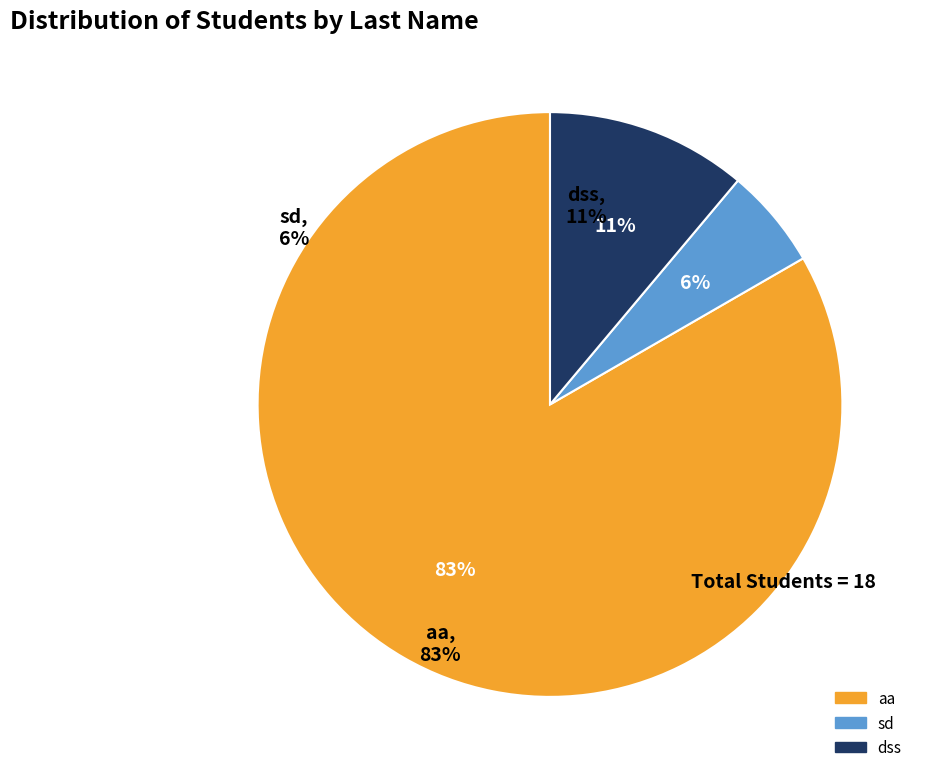

Is the sum of dss and aa greater than half?

Yes